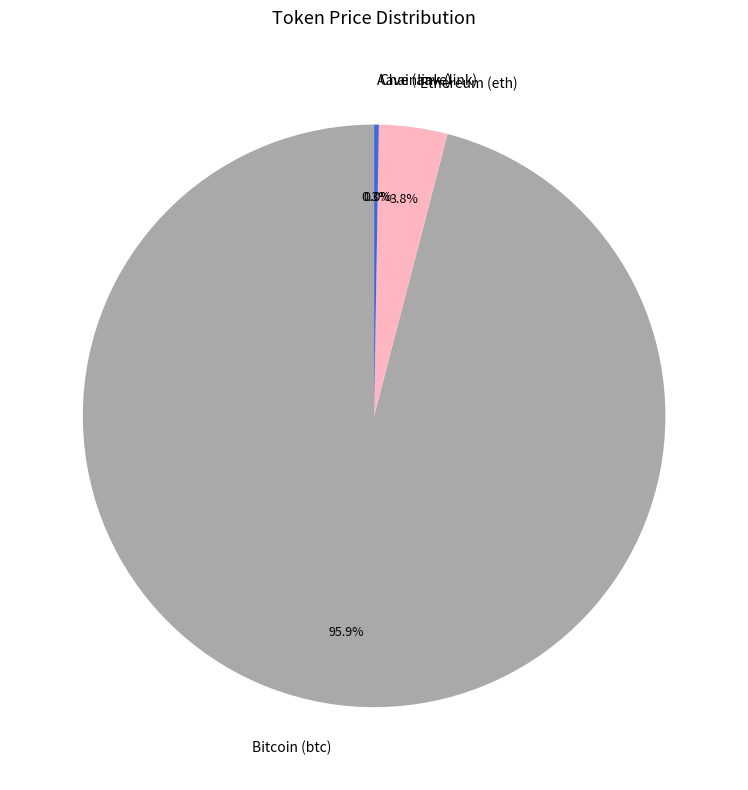

Which slice is the largest?

Bitcoin (btc)